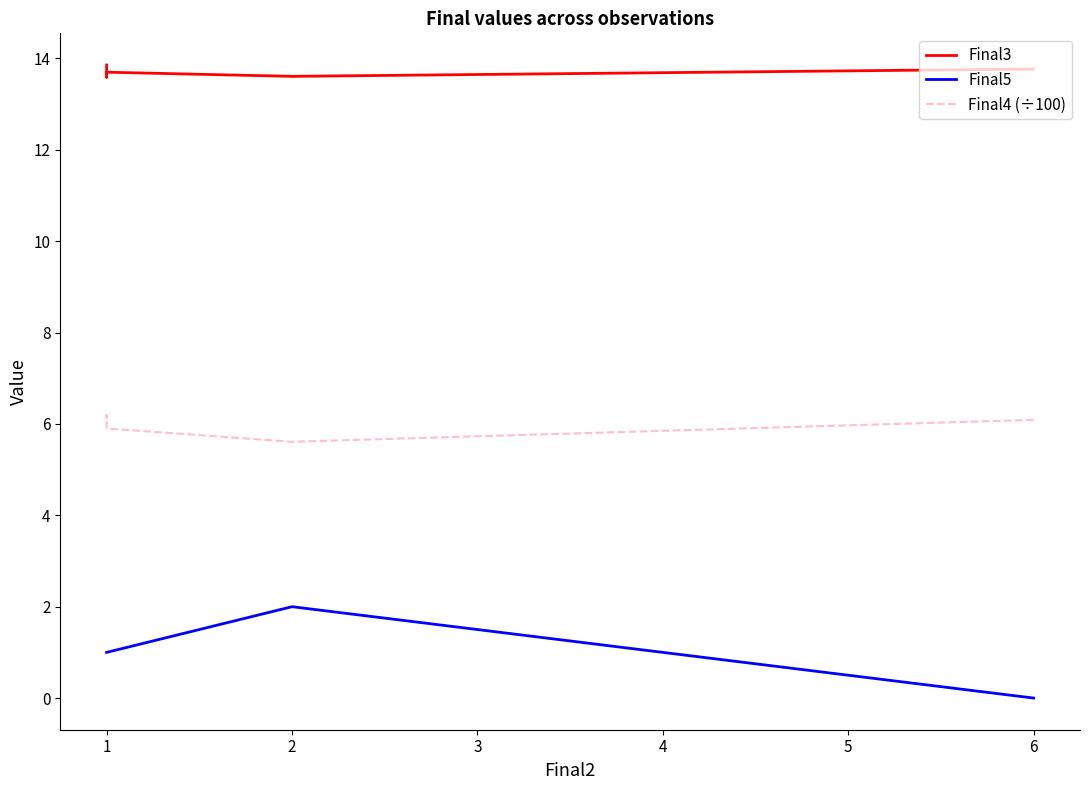

What are all the series names shown in the legend?

Final3, Final5, Final4 (÷100)